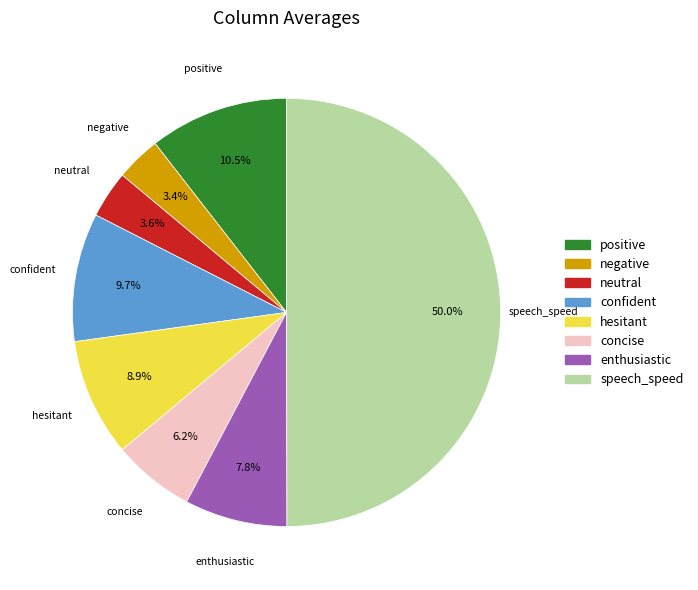

Which category has the biggest portion of the pie?

speech_speed